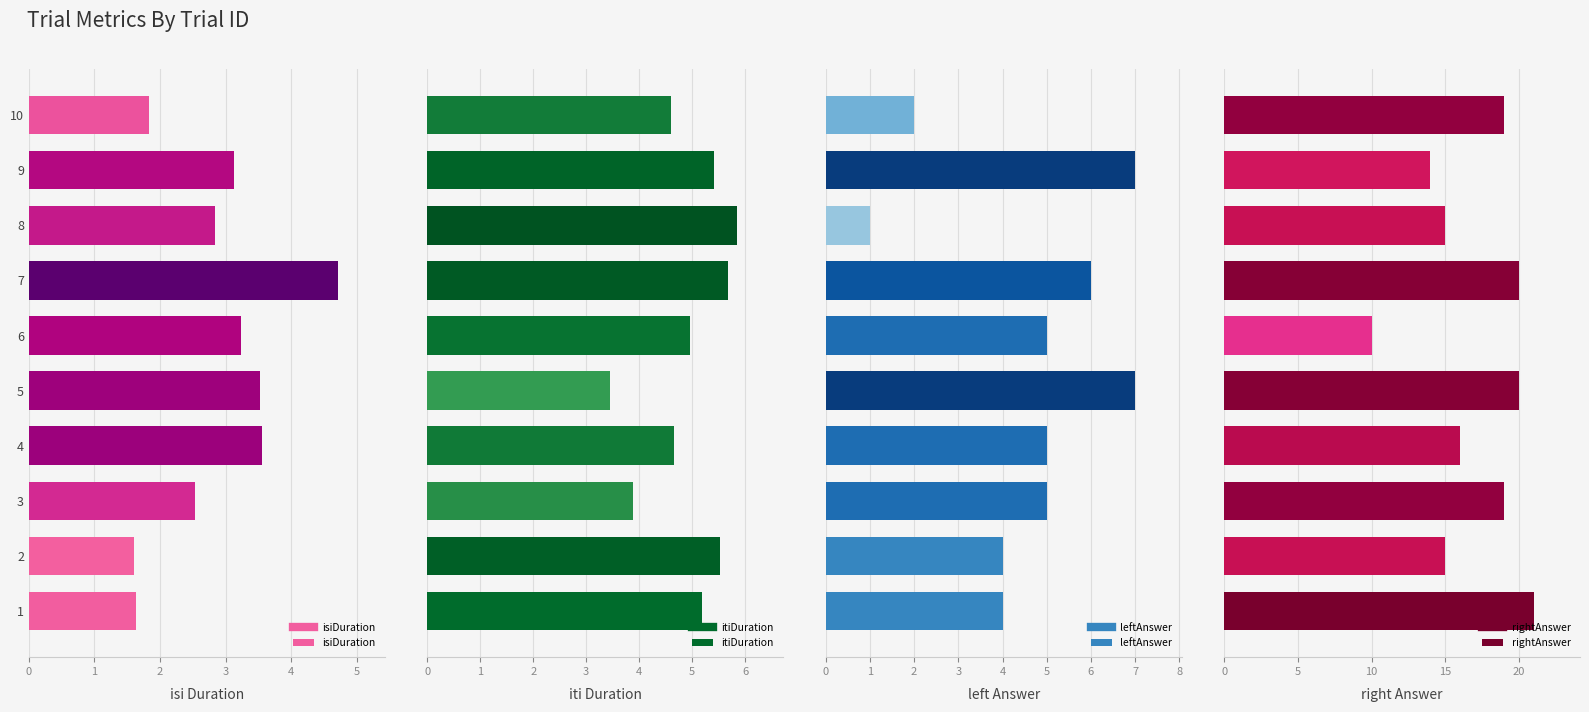

What is the maximum value for isiDuration?

4.7